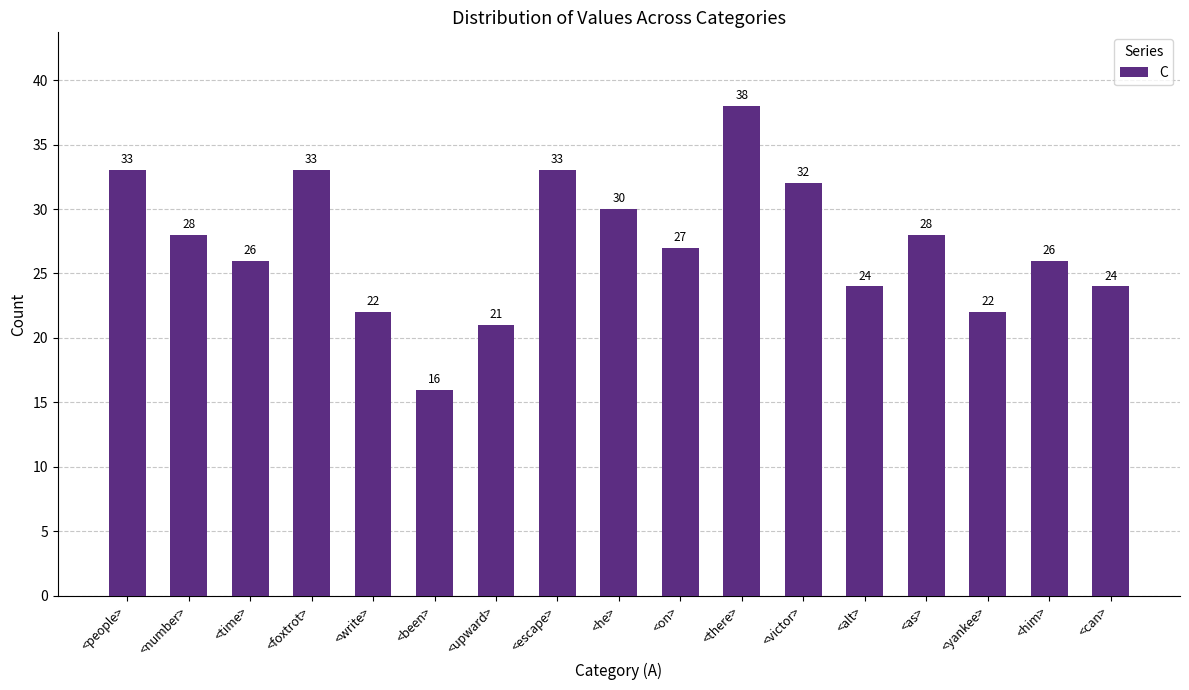

Count the number of categories in the chart.

17